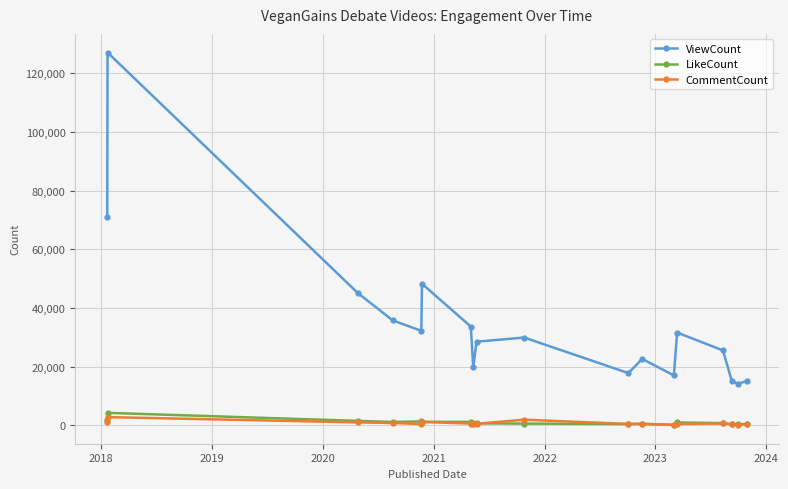

At how many categories does at least one series exceed 105352?

1